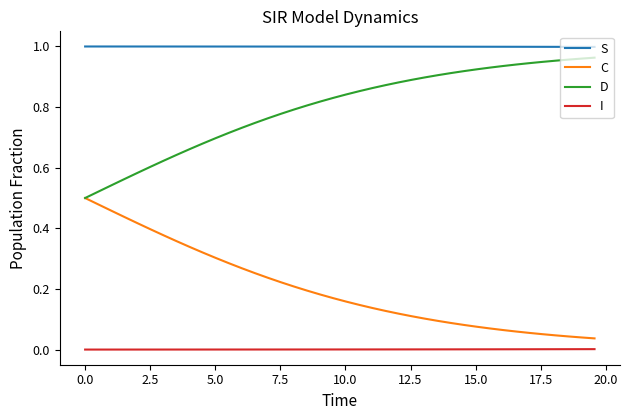

List the series in order of their overall mean, lowest first.

I, C, D, S